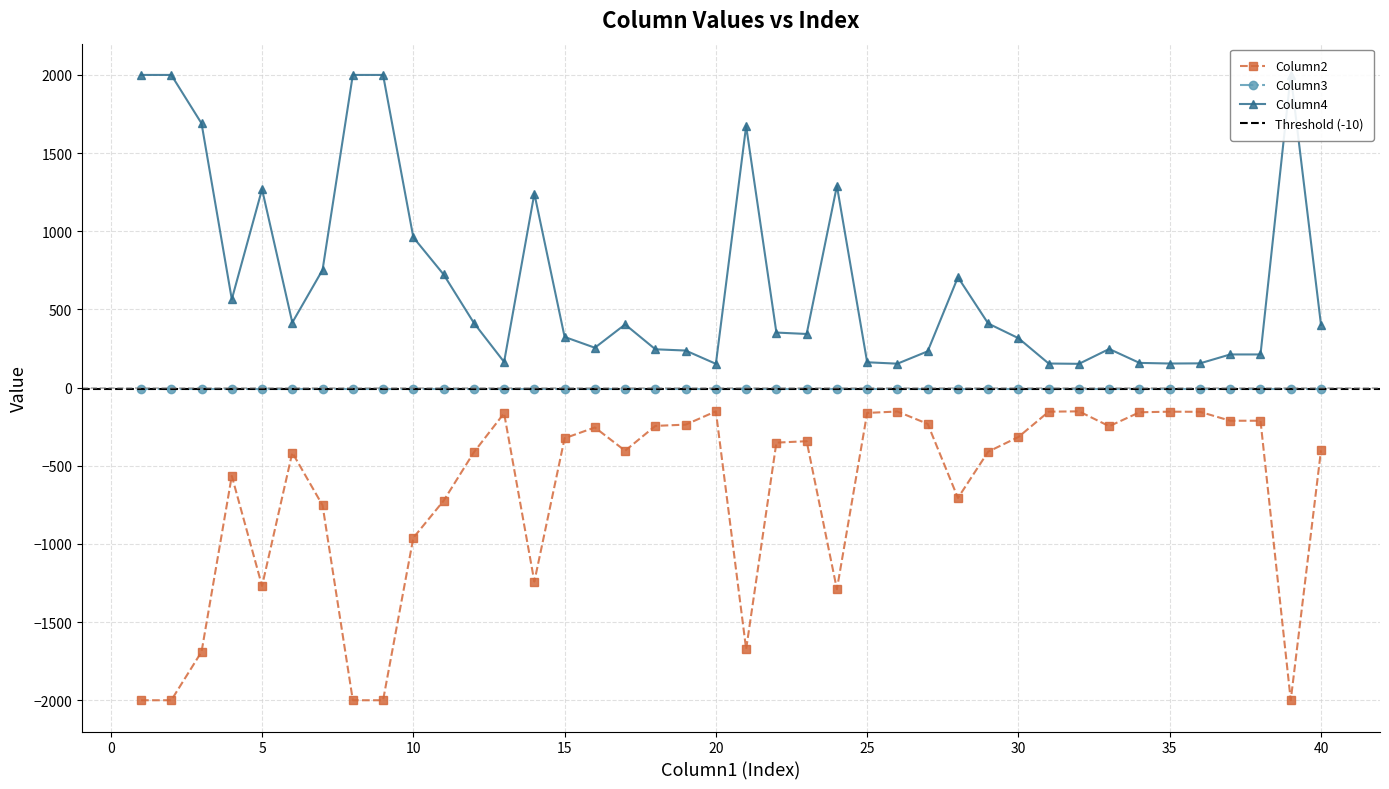

Which series has the largest total across all categories?

Column4